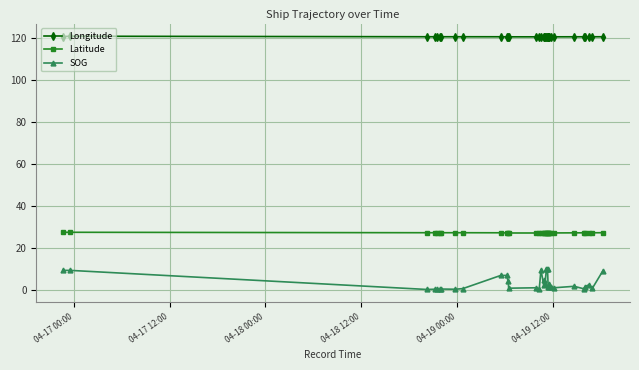

What is the value of the Longitude point at the 25th from the left?

120.7